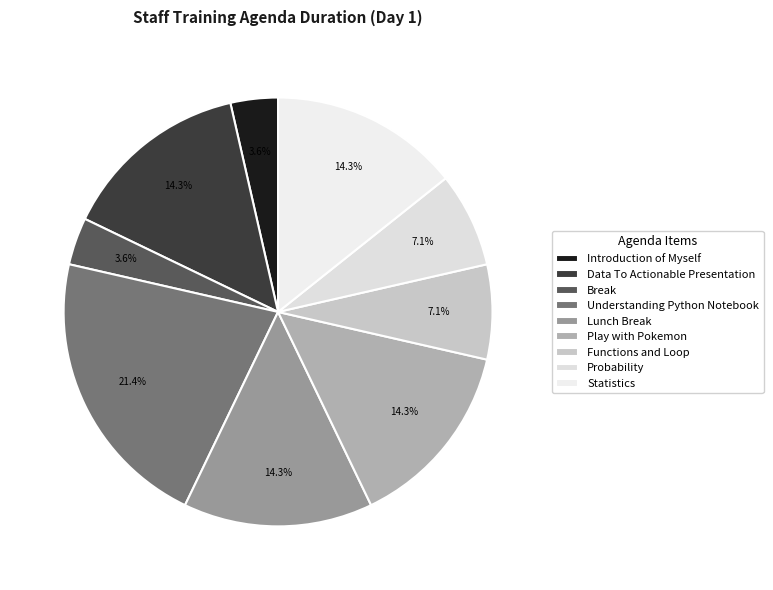

To the nearest percent, what percentage of the pie is Lunch Break?

14%